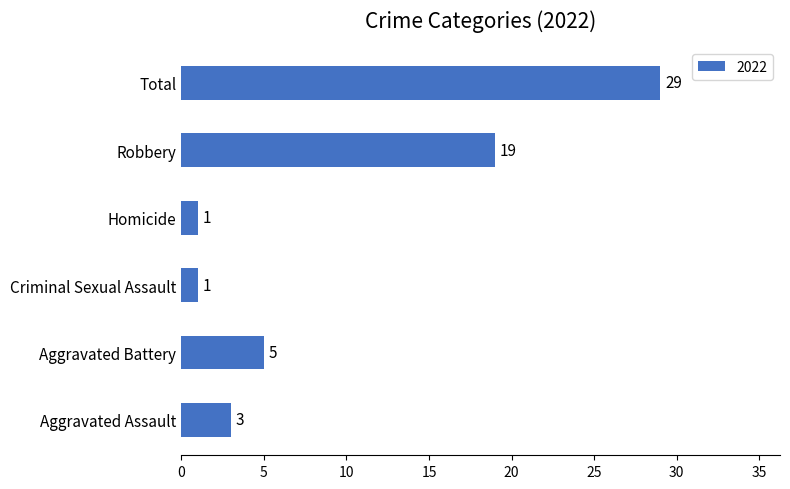

Approximately how many times larger is the value at Robbery compared to Homicide?

19.0